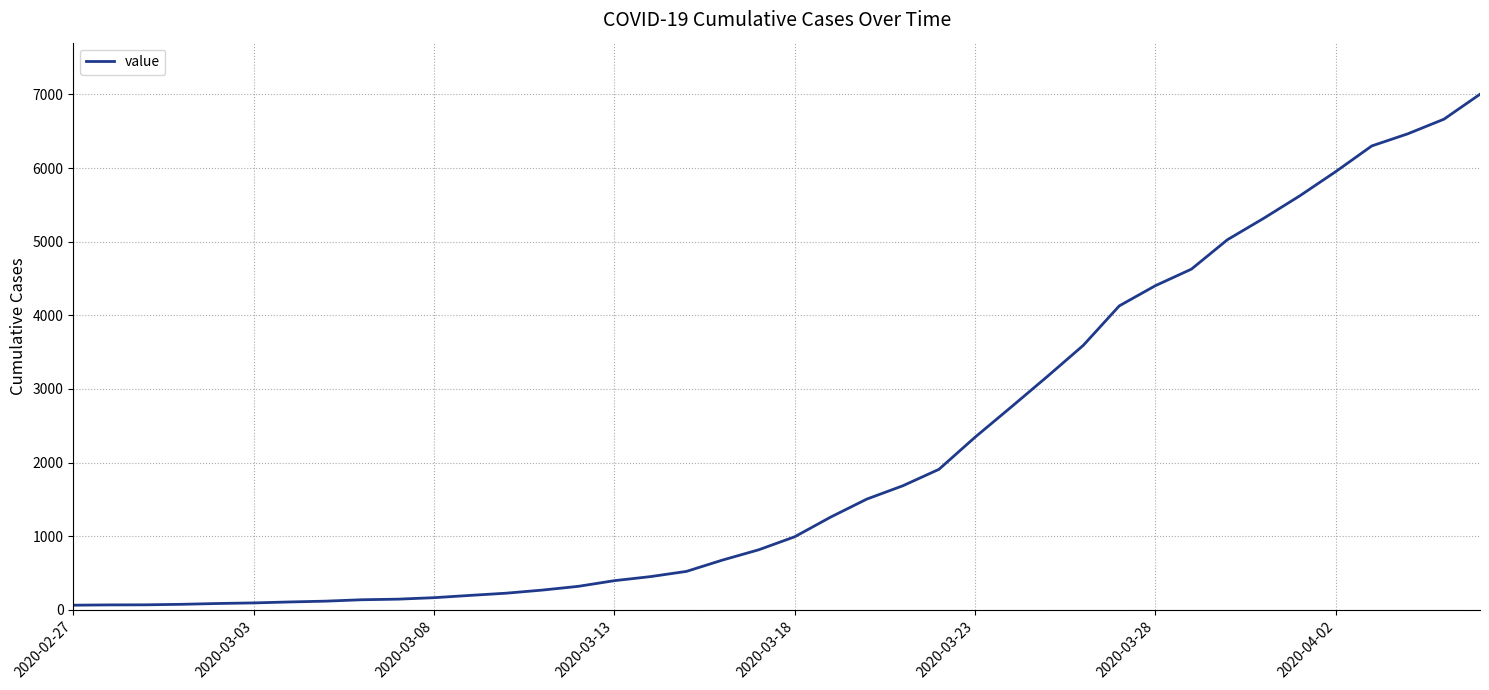

What is the greatest value displayed?

7003